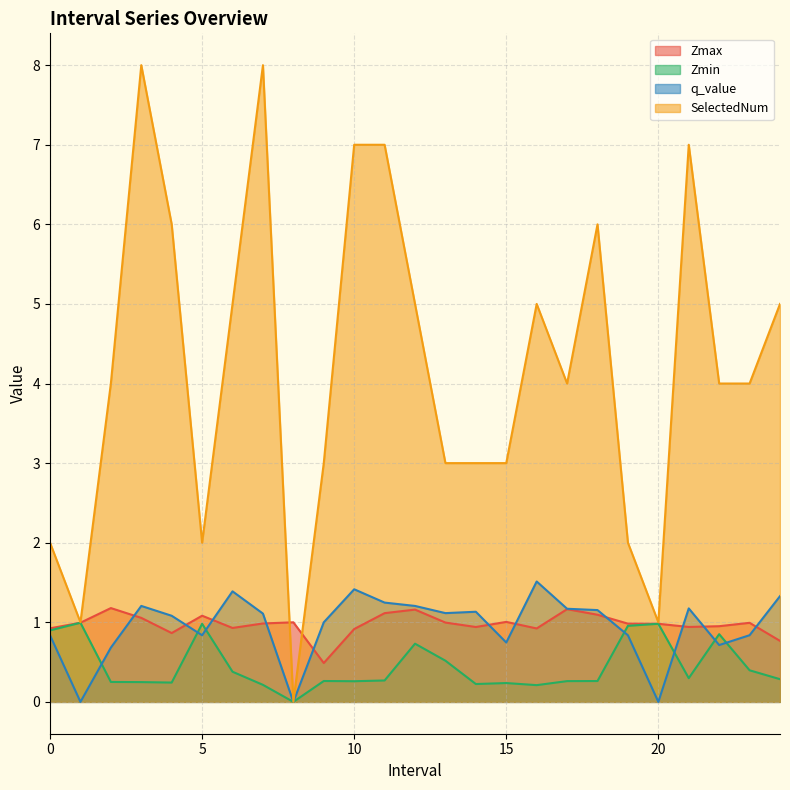

How many series are shown in this chart?

4